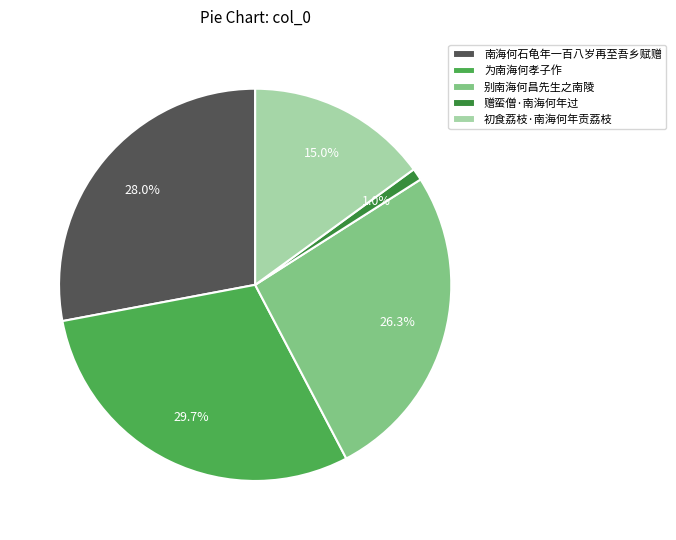

How many segments does this pie chart have?

5